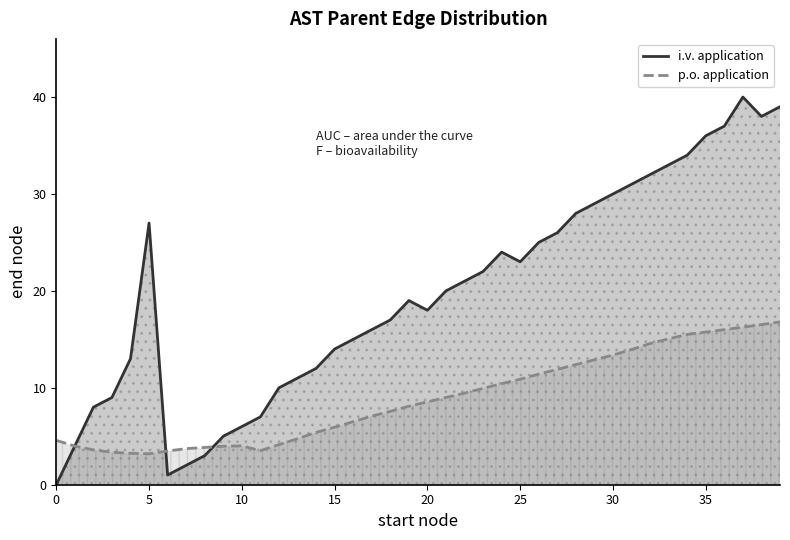

Where is p.o. application nearest to the value 9?

21